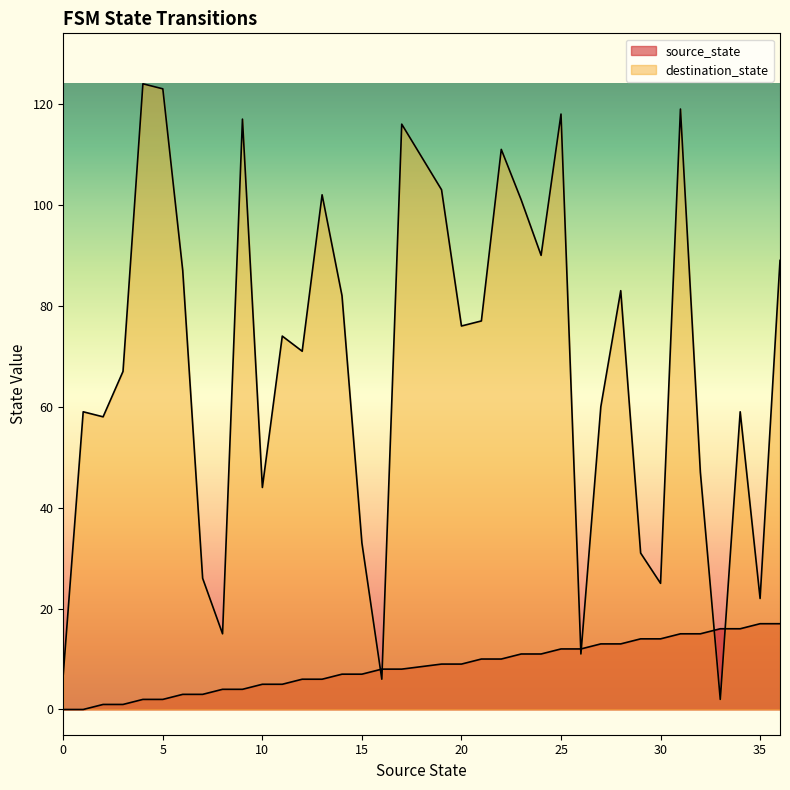

True or false: destination_state has a value of 58 at 15.

False